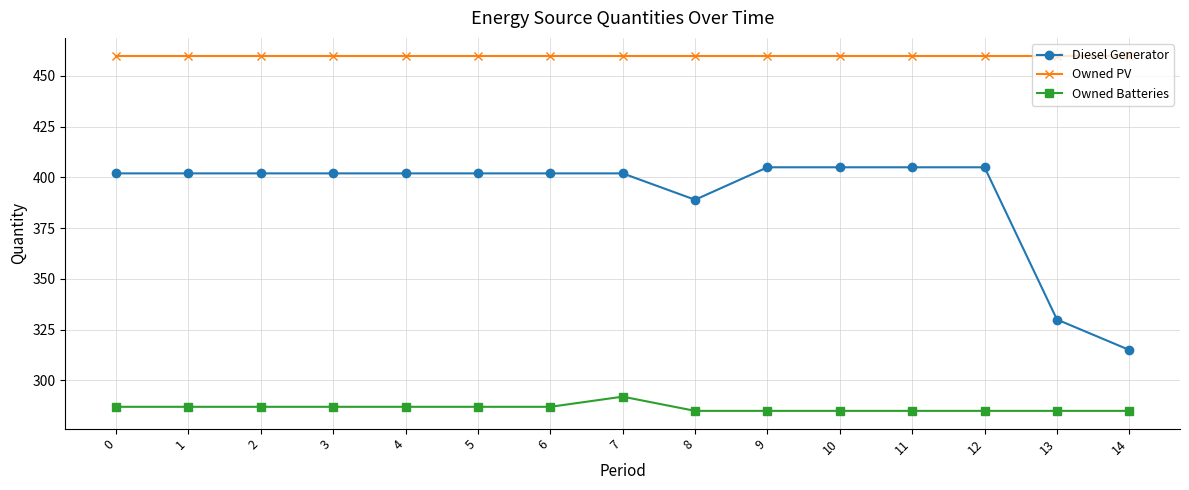

Reading left to right, list all the values displayed in this chart.

Diesel Generator: 0=402	1=402	2=402	3=402	4=402	5=402	6=402	7=402	8=389	9=405	10=405	11=405	12=405	13=330	14=315
Owned PV: 0=460	1=460	2=460	3=460	4=460	5=460	6=460	7=460	8=460	9=460	10=460	11=460	12=460	13=460	14=460
Owned Batteries: 0=287	1=287	2=287	3=287	4=287	5=287	6=287	7=292	8=285	9=285	10=285	11=285	12=285	13=285	14=285